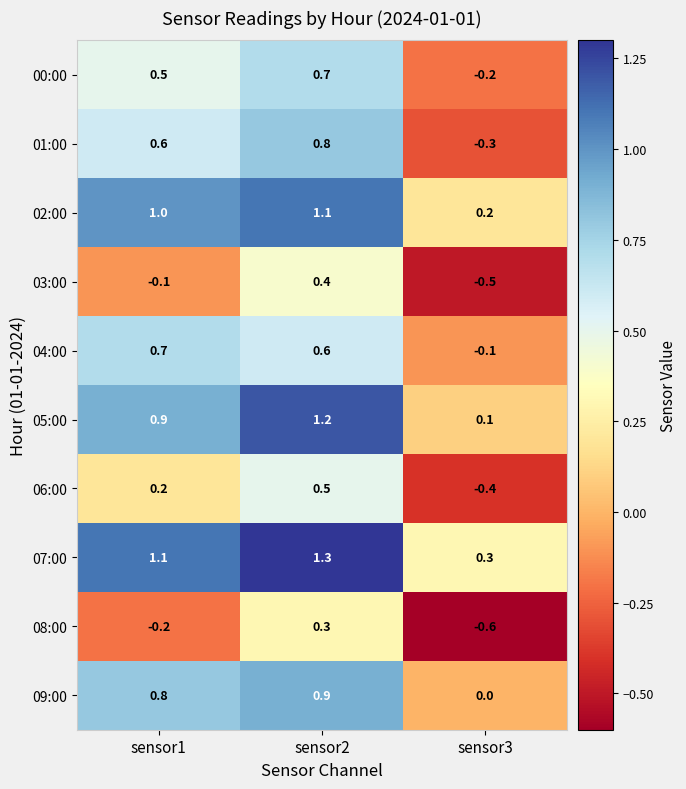

True or false: 09:00 has a value of 0.3 at sensor1.

False